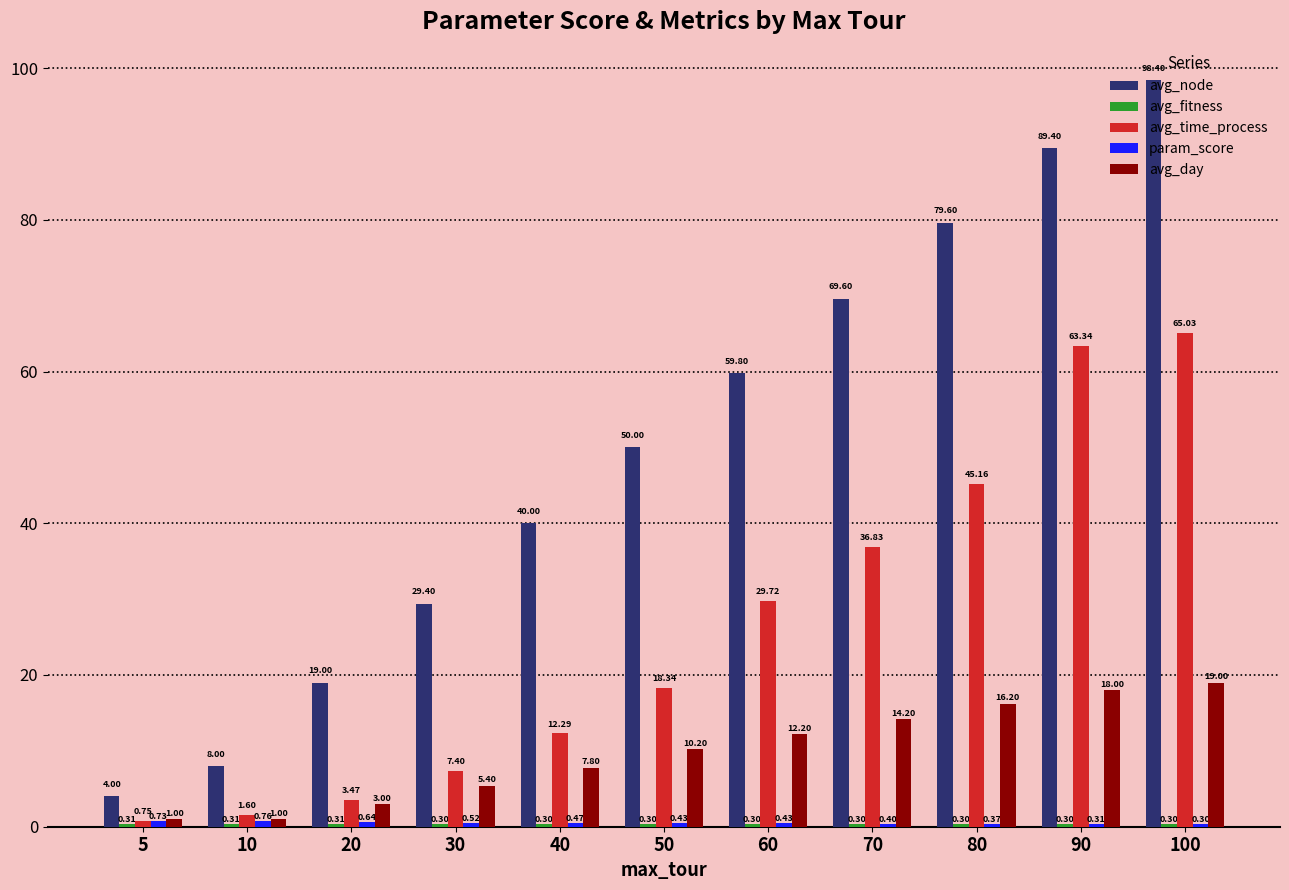

Are the bars horizontal?

No